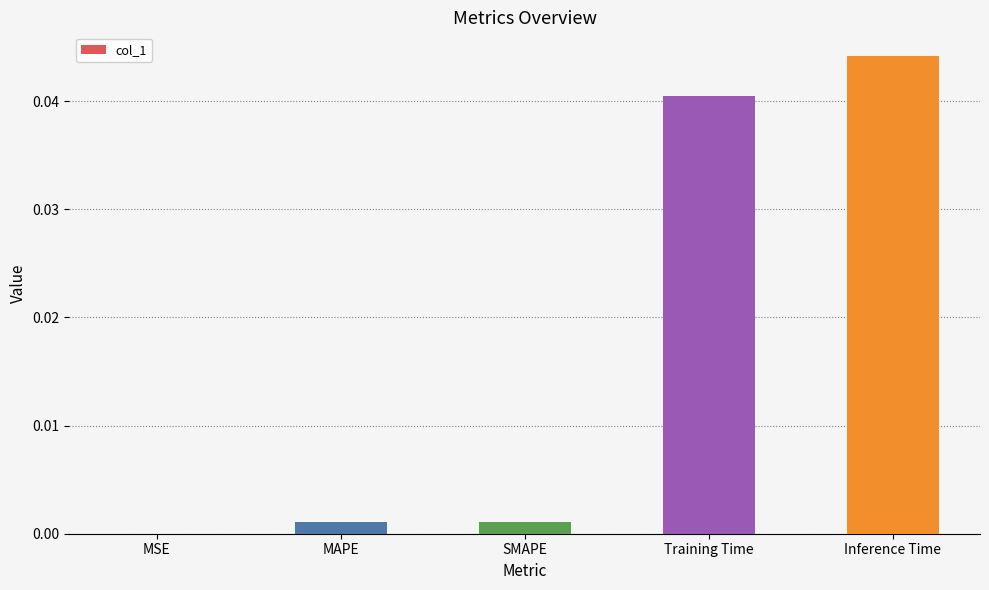

Which label corresponds to the largest value in the chart?

Inference Time